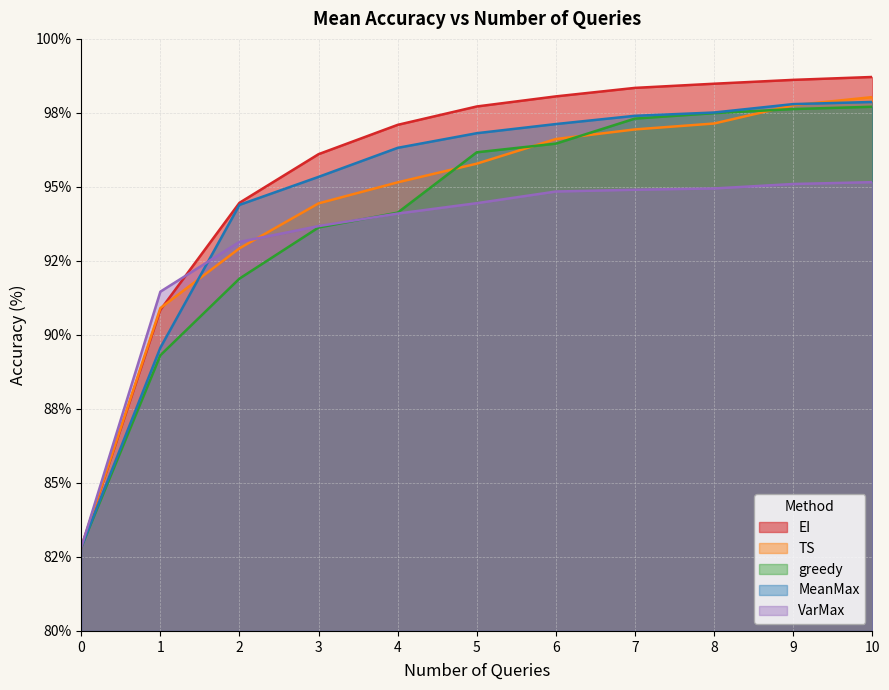

The value of TS at 7 is 96.9. True or false?

True